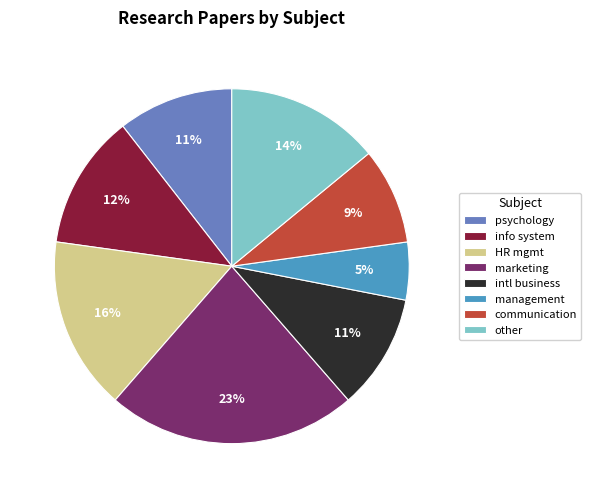

Is there any slice that represents more than half of the pie?

No